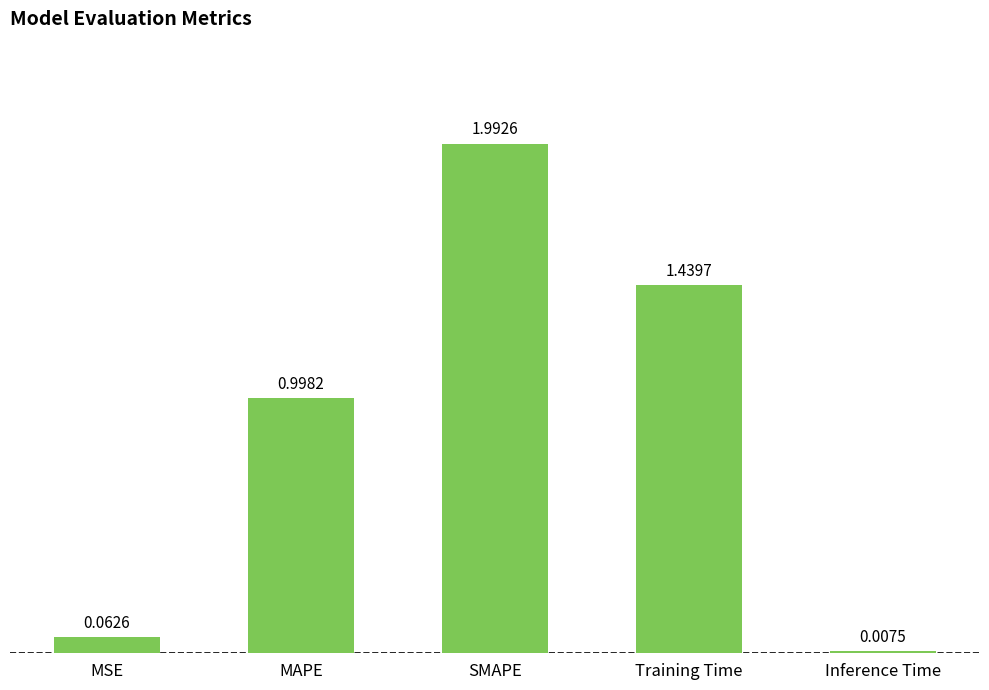

What is the label of the 1st bar from the right?

Inference Time